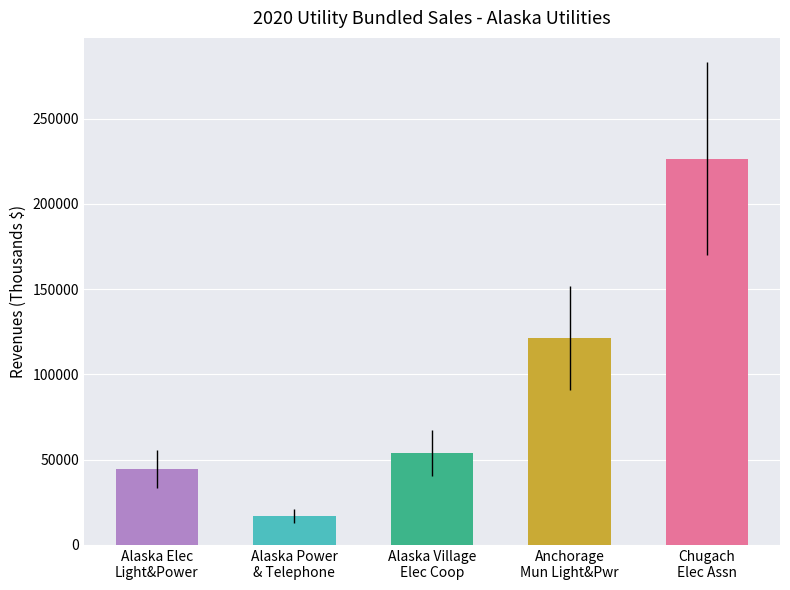

The chart shows a value of 121486.1 at Anchorage
Mun Light&Pwr. True or false?

True